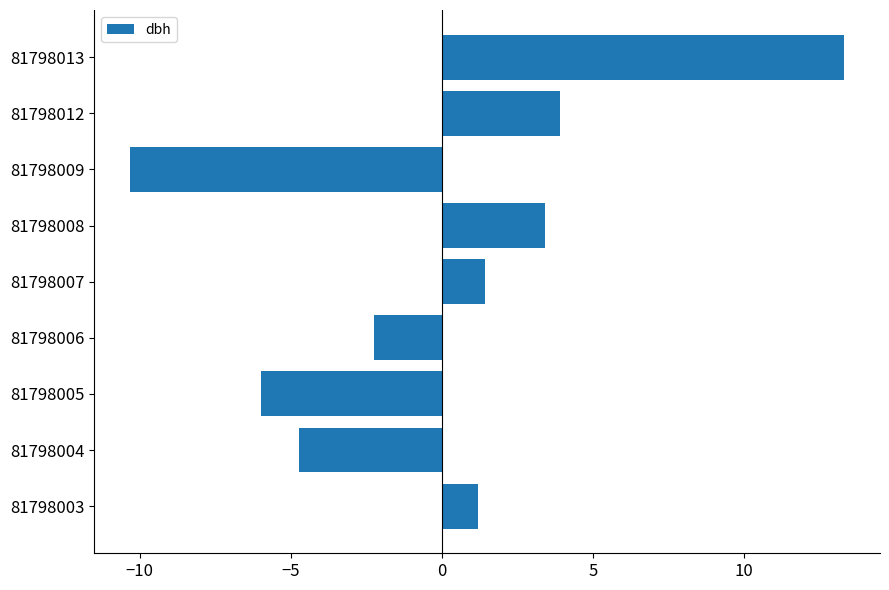

At which category does the chart reach its peak across all series?

81798013